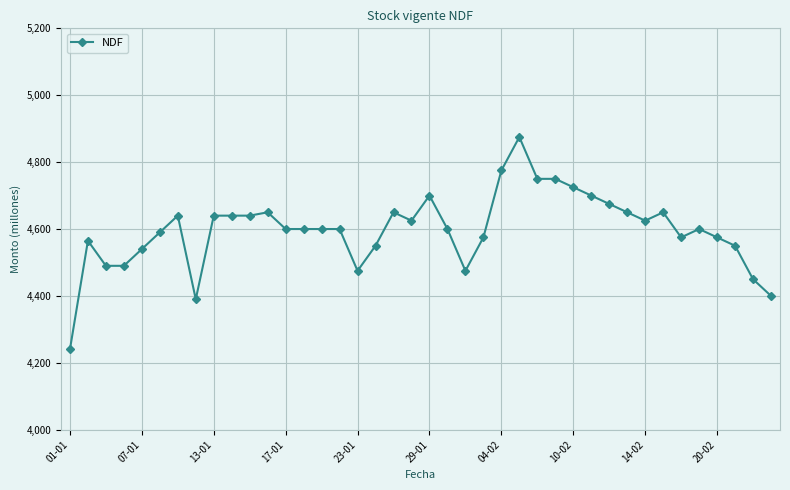

What is the sum of all values?

183890